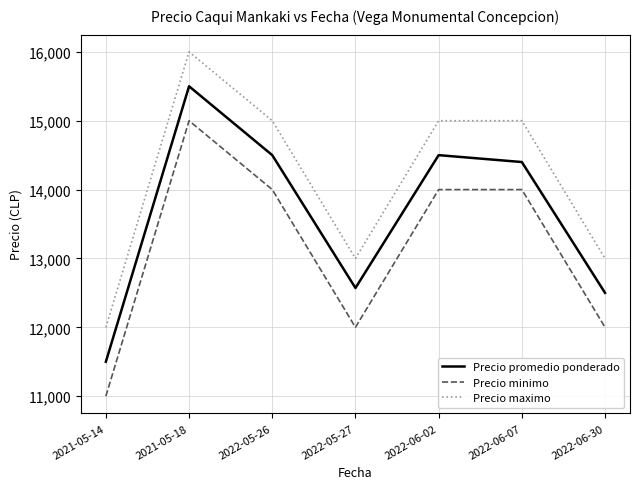

True or false: Precio promedio ponderado has more than 2 points higher than both neighbors.

False